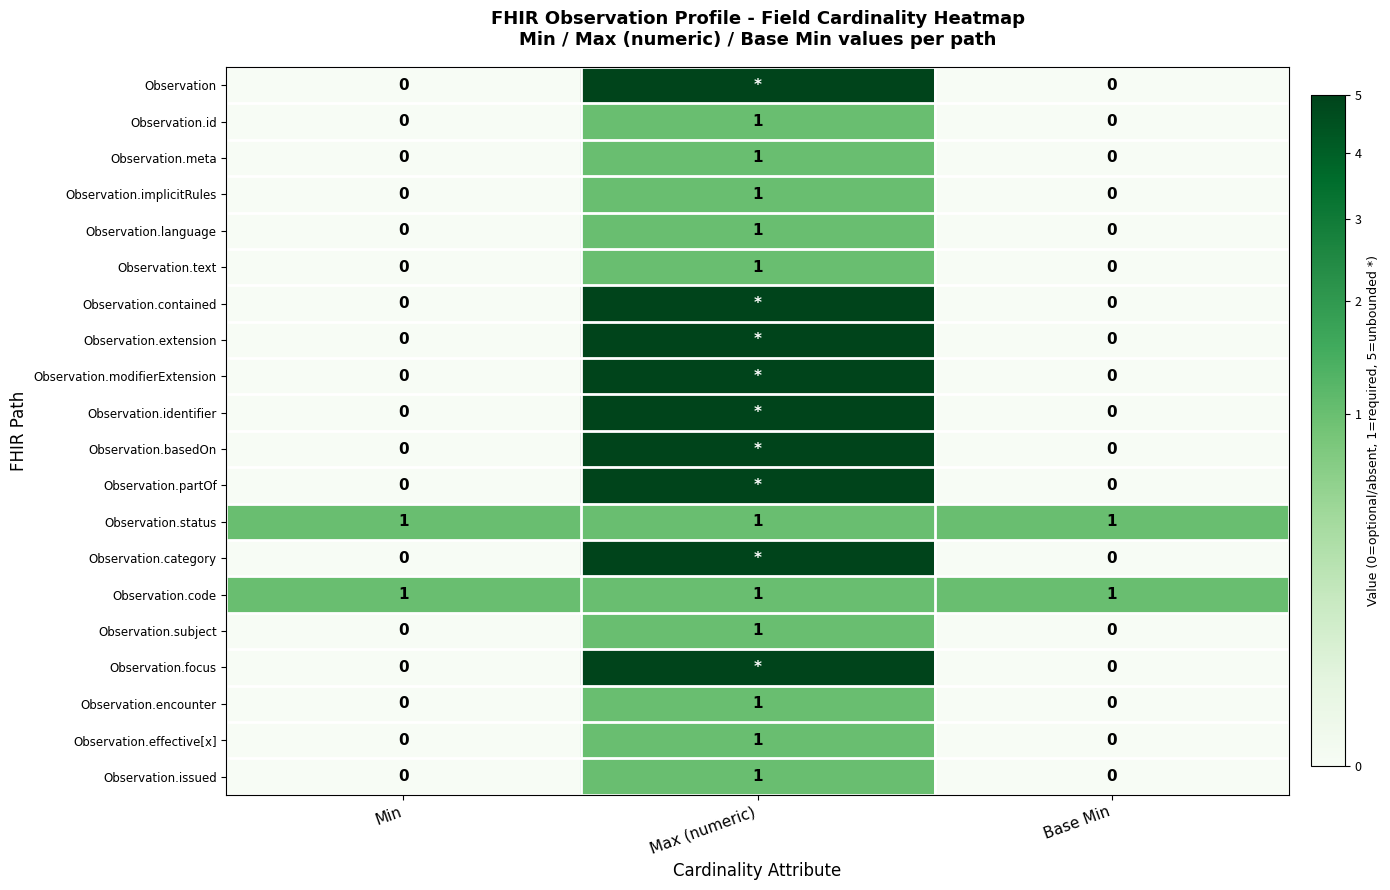

The Observation.effective[x] series shows 0 at Min. True or false?

True